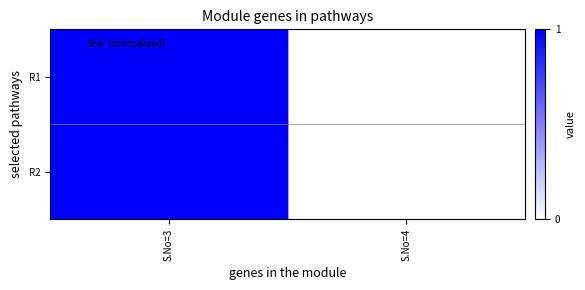

Which category has the highest value across all series?

S.No=3